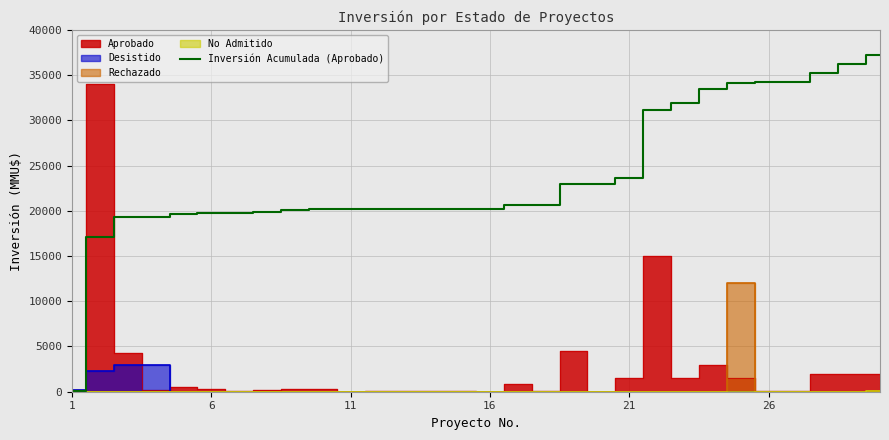

True or false: there are more than 2 points higher than both neighbors.

False